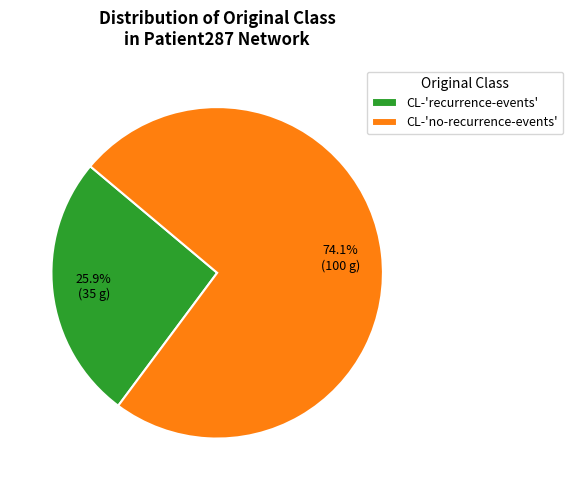

Is CL-'recurrence-events' the majority of the pie?

No